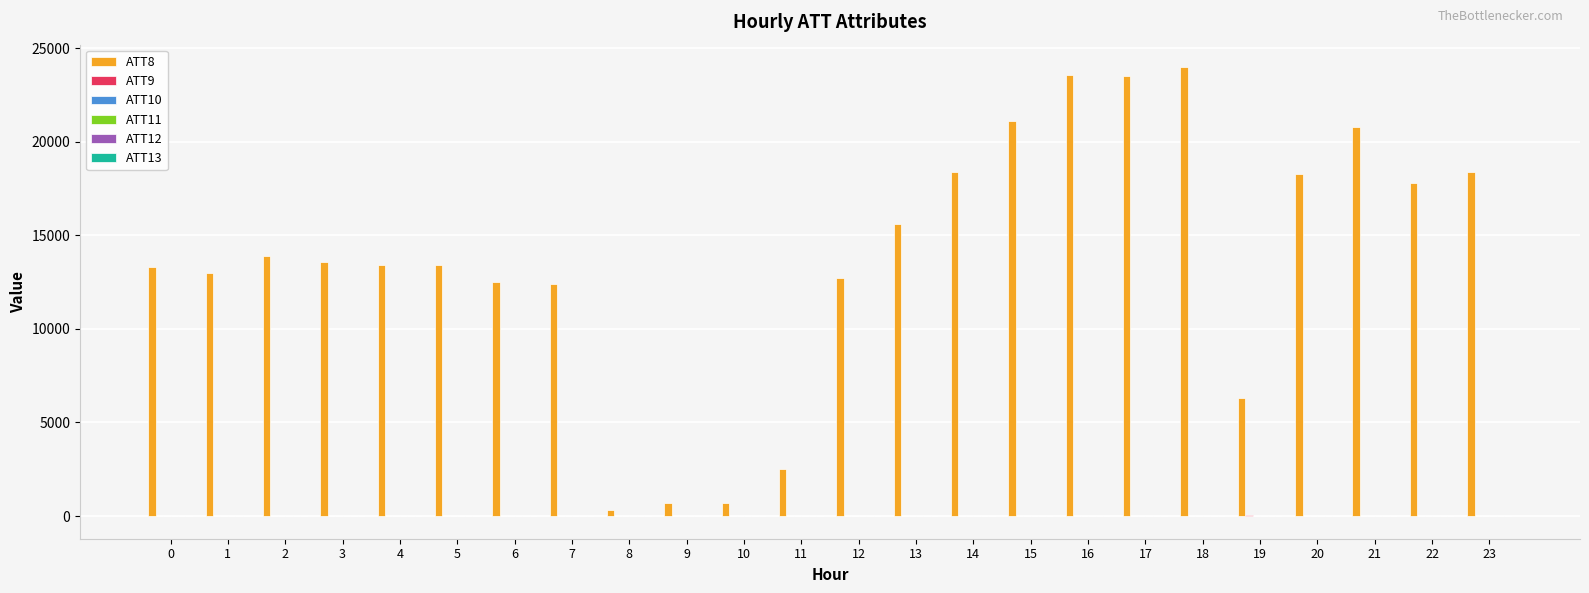

Which series has the widest spread of values?

ATT8